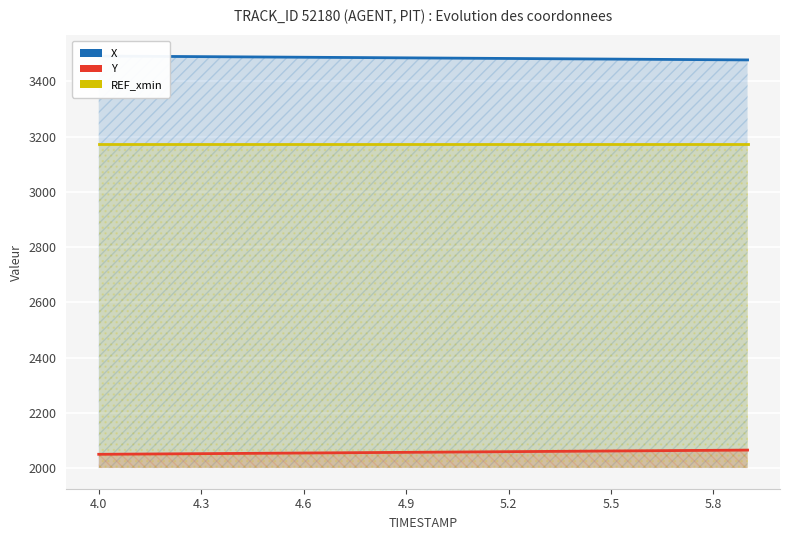

Rank the series by their maximum value, from highest to lowest.

X, REF_xmin, Y